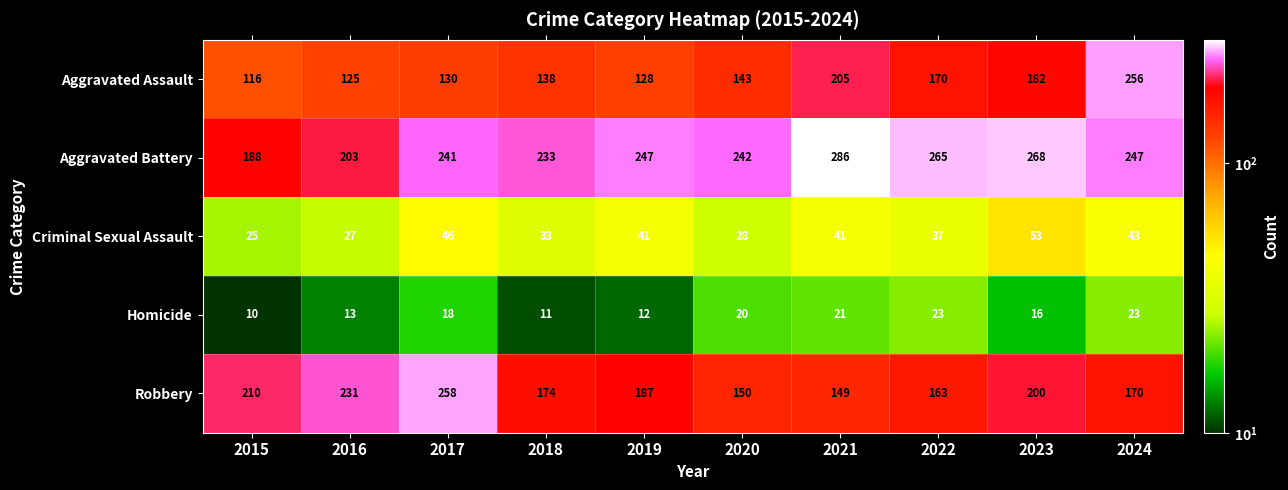

What is the total value across all series at 2021?

702